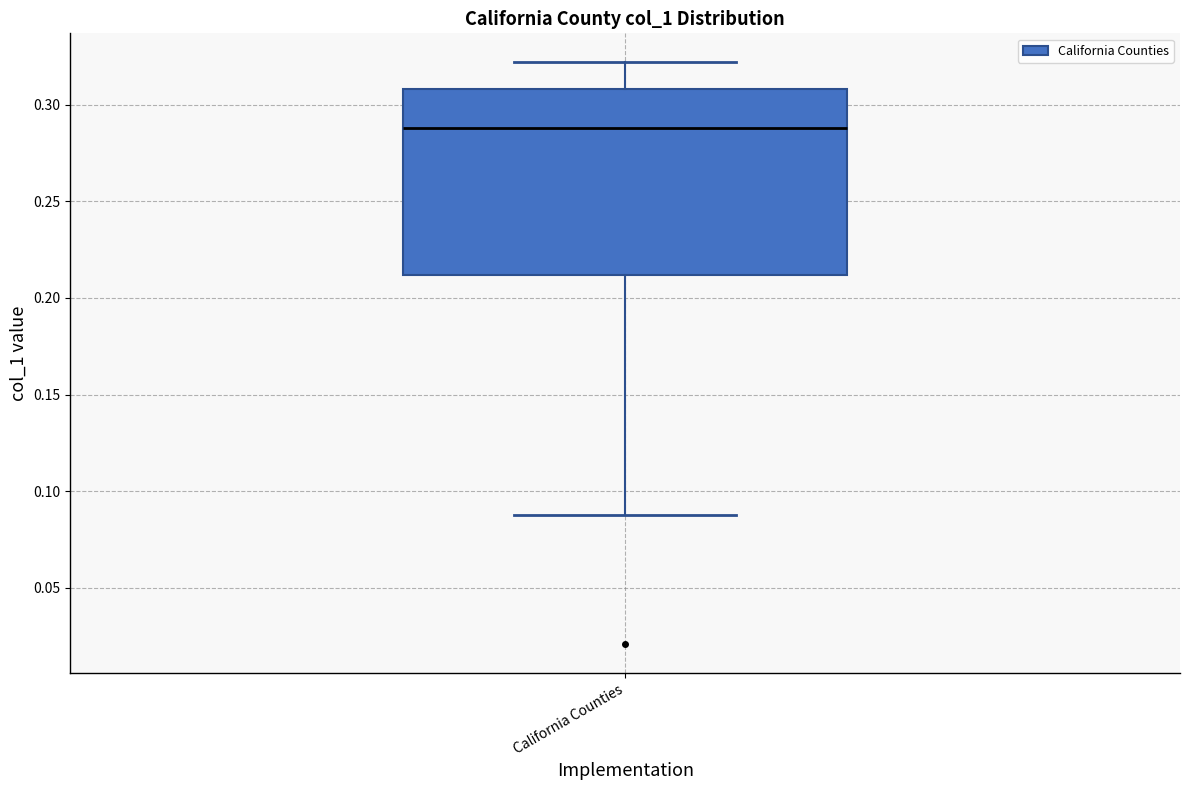

Where does the lower whisker of the box for California Counties end on the y-axis? The values are not printed on the chart, so give them approximately, as read against the axis.

0.09